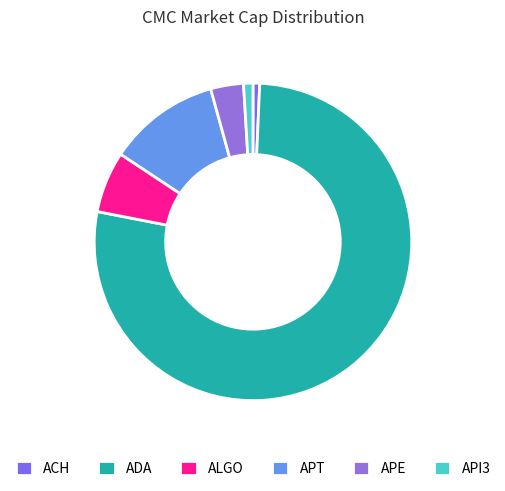

True or false: API3 accounts for 1% of the total.

True